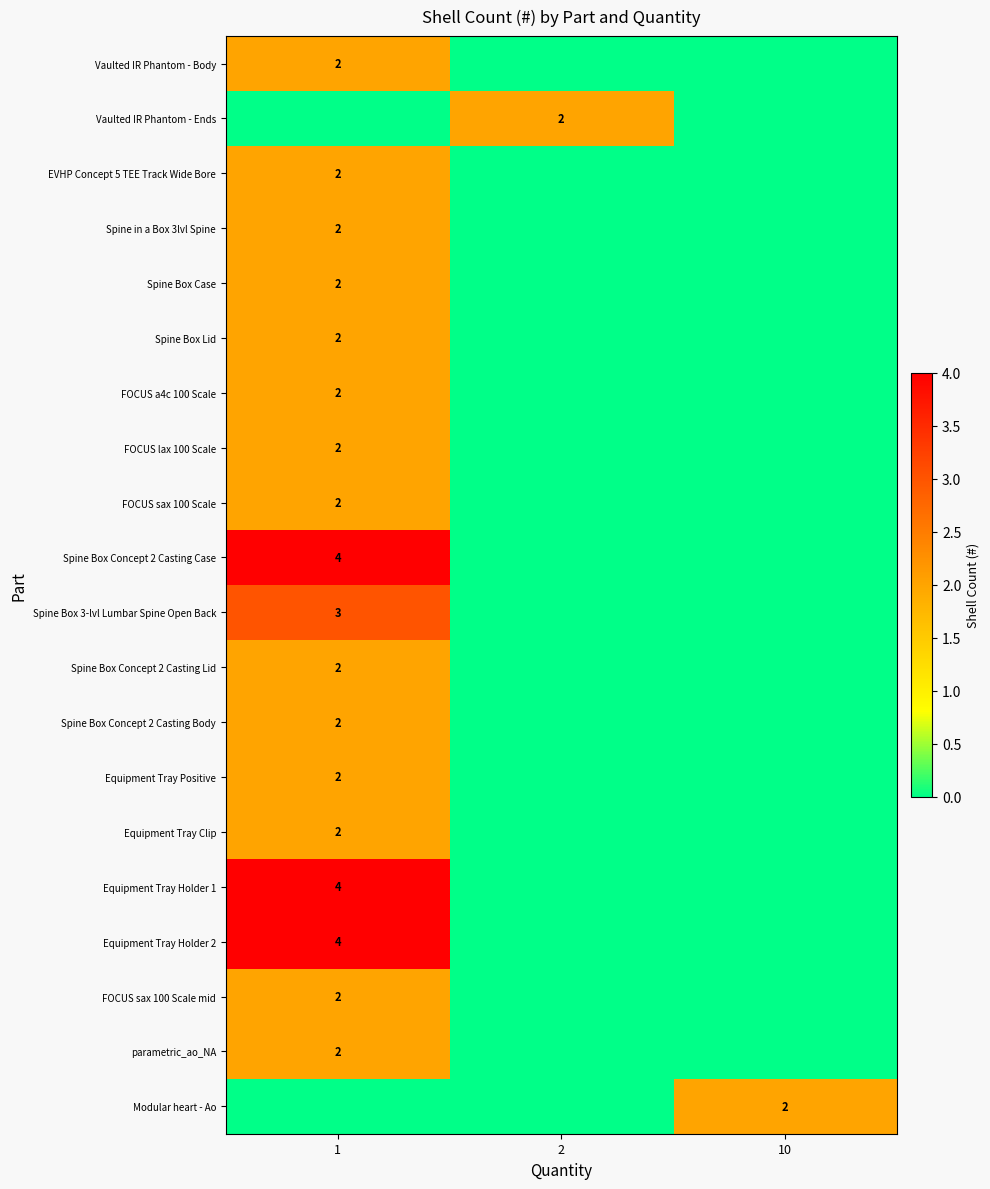

What is the spread (max minus min) of values at 1?

4